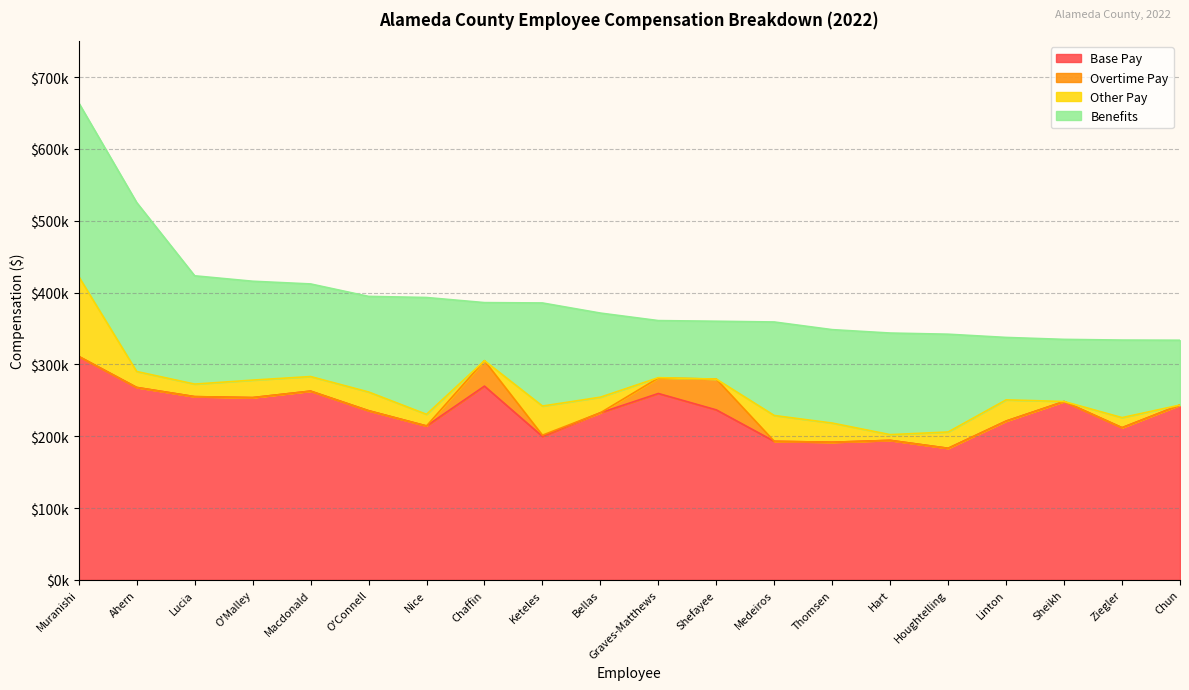

At which category does Other Pay reach its first local valley?

Lucia